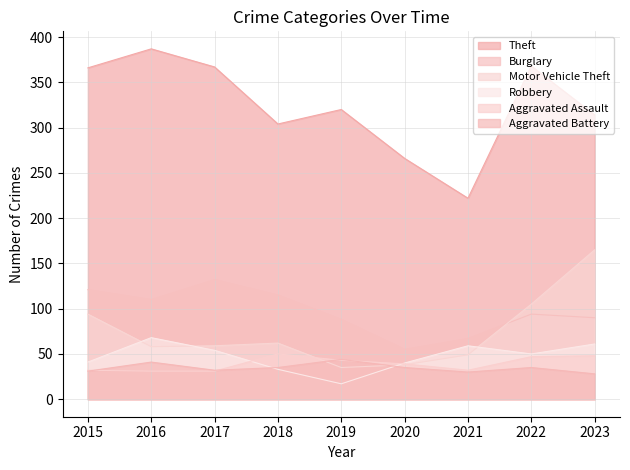

At which category is the sum across all series the highest?

2023